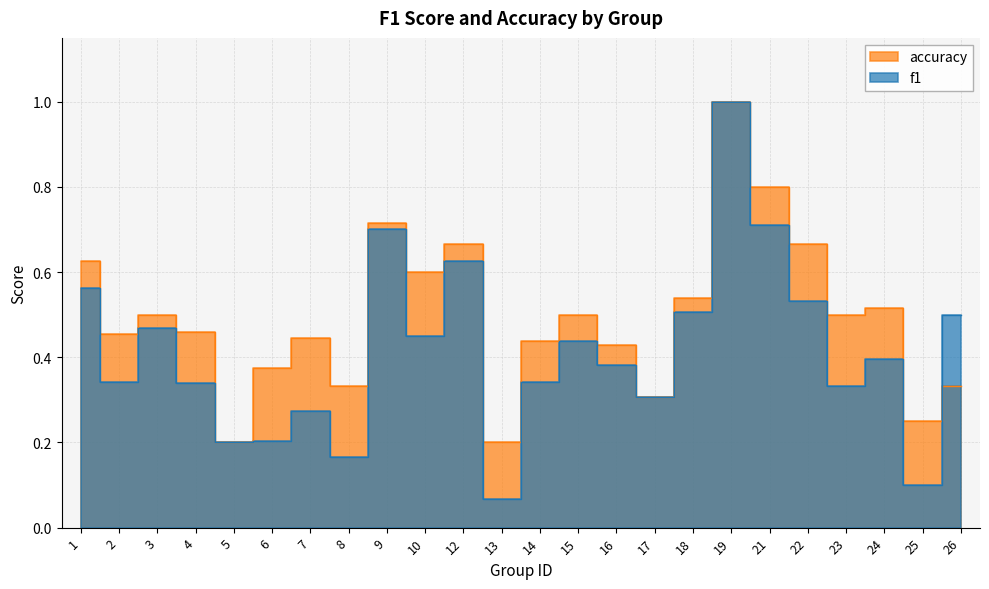

What are all the series names shown in the legend?

f1, accuracy